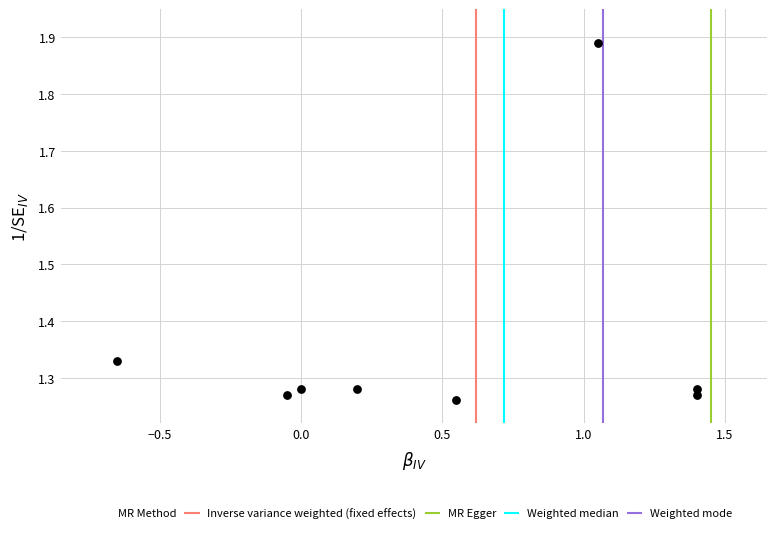

What is the range of X values (max minus min)?

2.0